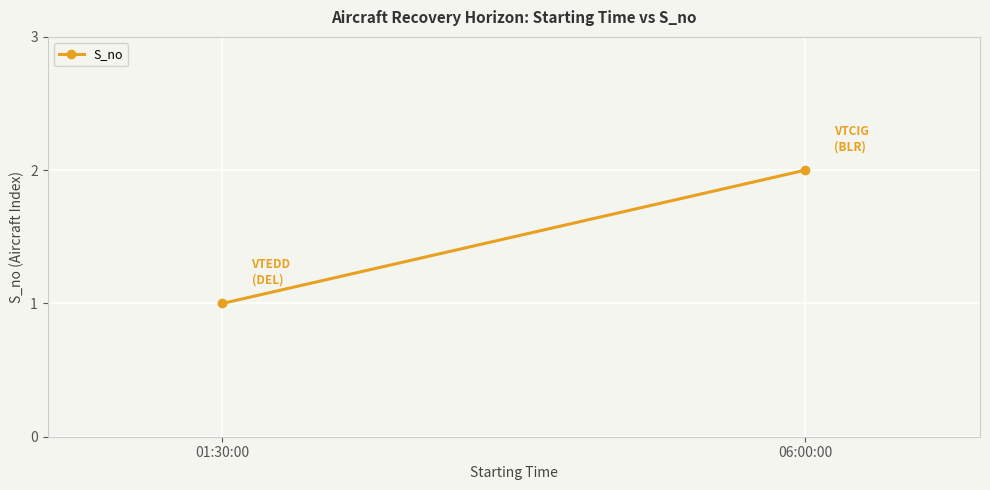

What is the label of the 2nd point from the right?

01:30:00